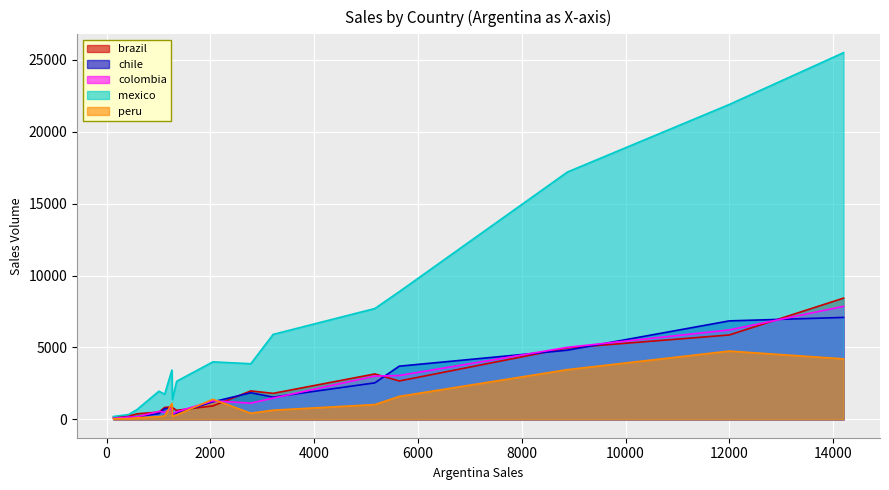

Which series has the widest spread of values?

mexico